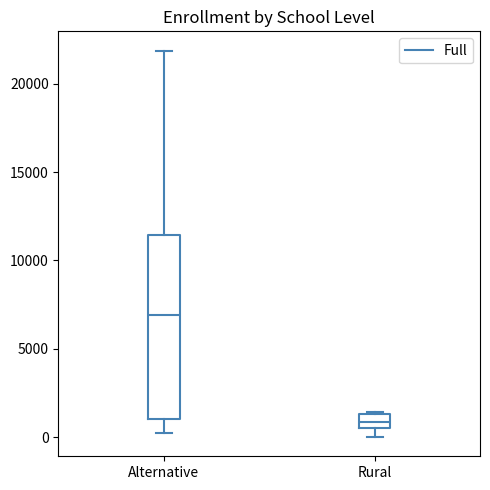

Where is the lower edge of the box for Alternative on the y-axis? The values are not printed on the chart, so give them approximately, as read against the axis.

1000